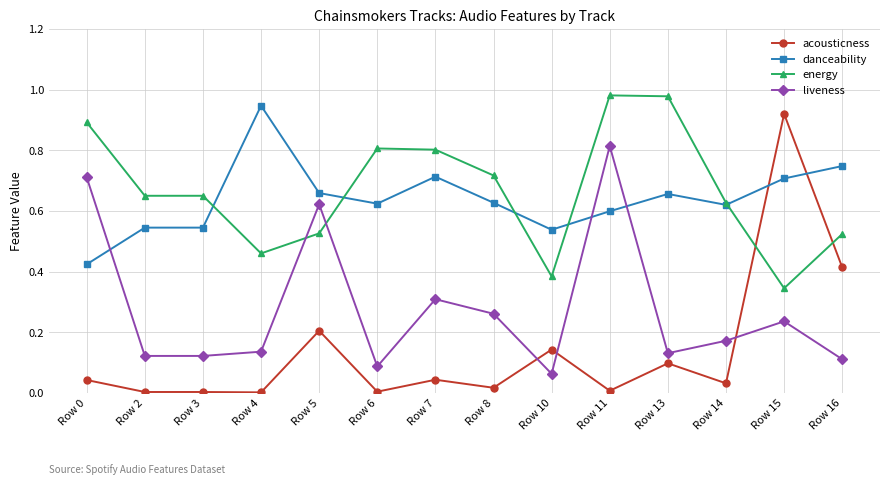

What is the sum of all energy values?

9.3